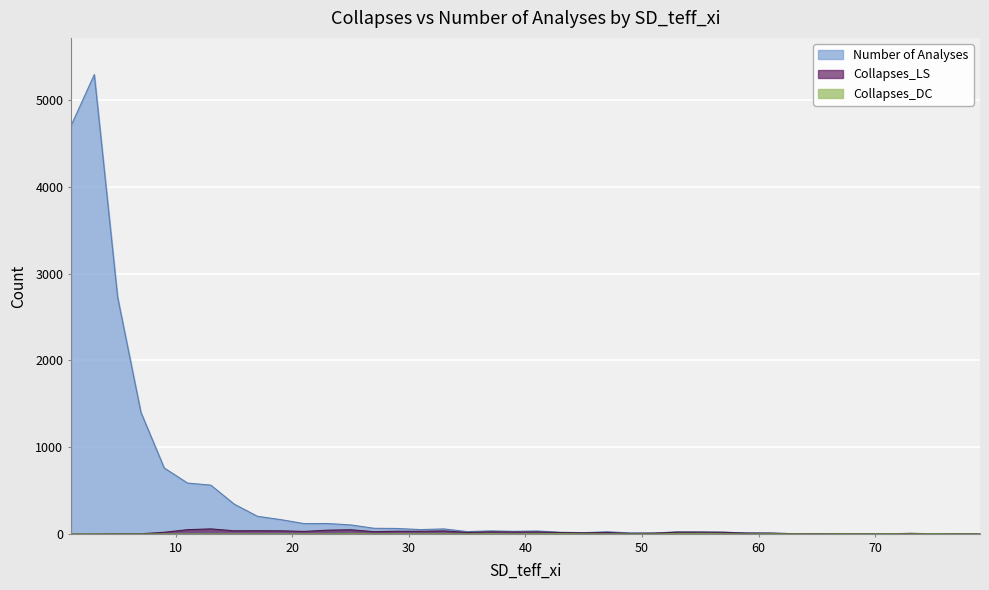

Which category has the highest value across all series?

3